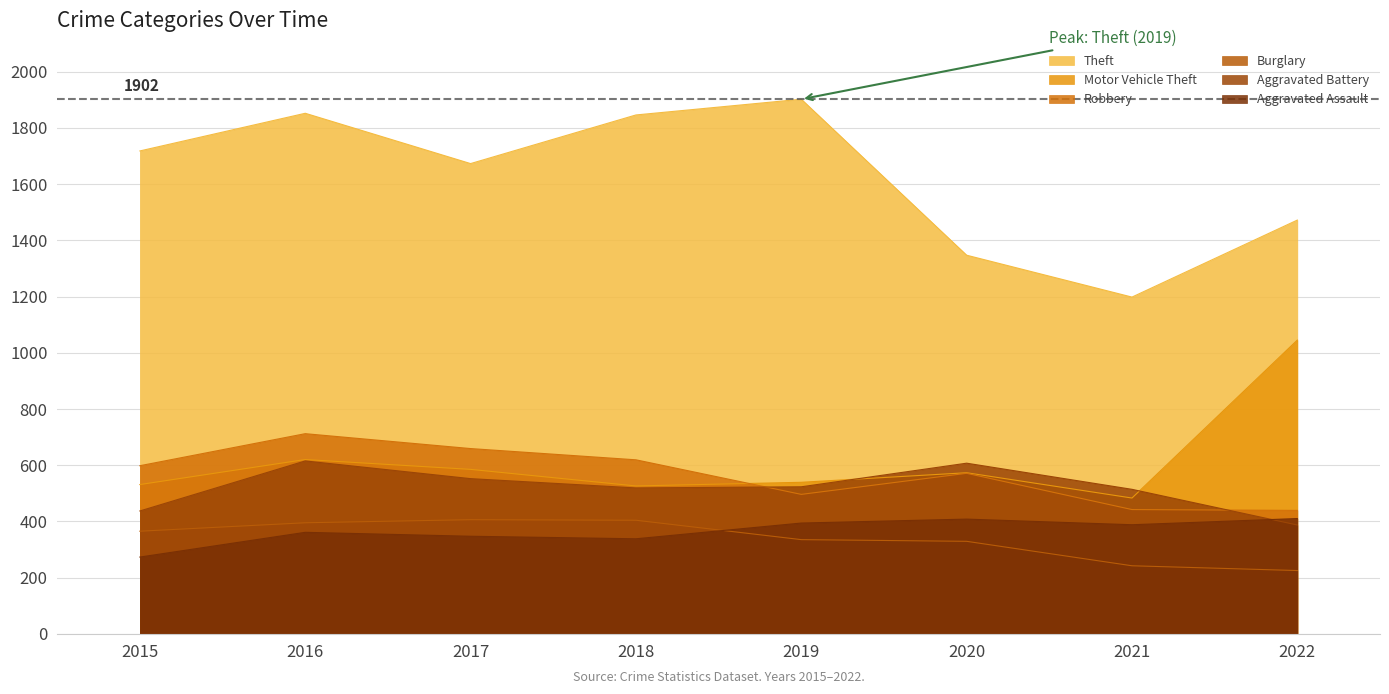

Reading right to left, transcribe all the data shown in this chart.

Theft: 2022=1472	2021=1198	2020=1347	2019=1902	2018=1846	2017=1673	2016=1852	2015=1718
Motor Vehicle Theft: 2022=1045	2021=483	2020=573	2019=539	2018=526	2017=585	2016=620	2015=531
Robbery: 2022=439	2021=442	2020=571	2019=496	2018=619	2017=659	2016=712	2015=598
Burglary: 2022=225	2021=242	2020=329	2019=335	2018=404	2017=406	2016=395	2015=365
Aggravated Battery: 2022=387	2021=514	2020=607	2019=523	2018=519	2017=552	2016=615	2015=437
Aggravated Assault: 2022=410	2021=388	2020=408	2019=394	2018=338	2017=347	2016=361	2015=273